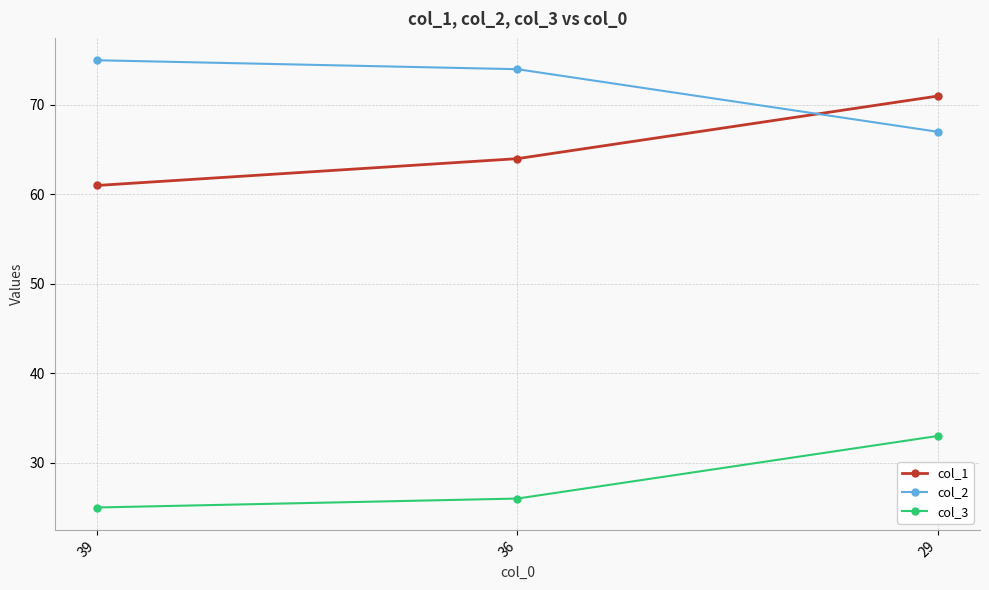

What is the sum of the col_2 values at 39 and 29?

142